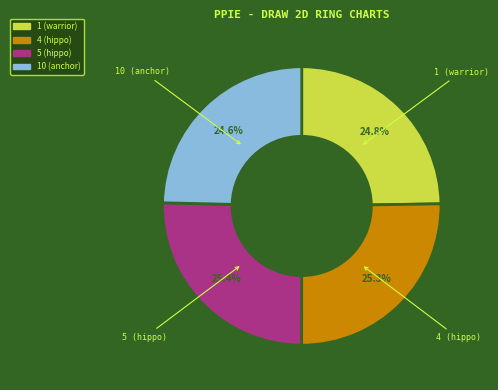

Does 1 (warrior) account for over 50% of the chart?

No